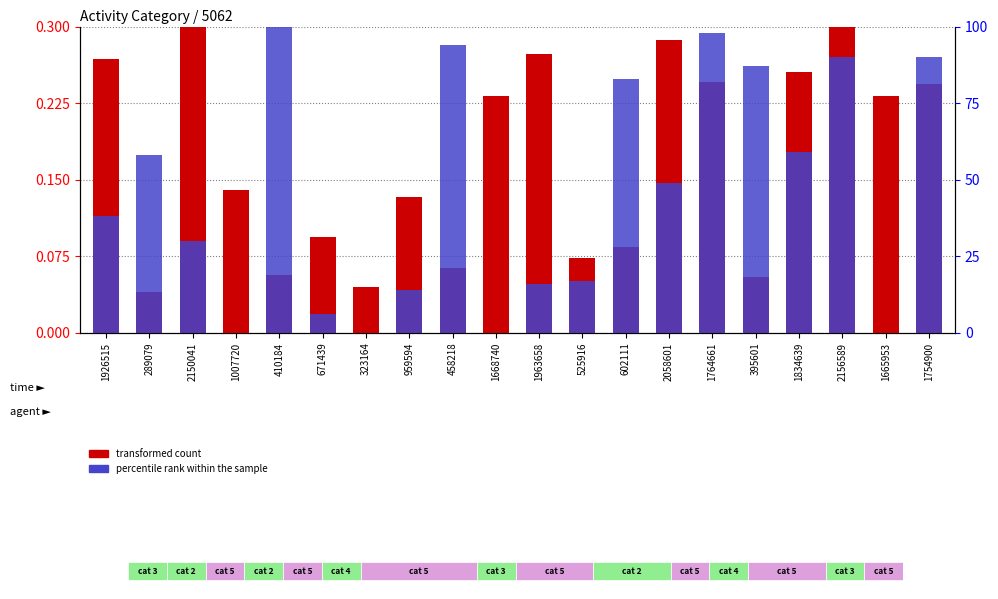

How many transformed count values are between 0 and 1?

20